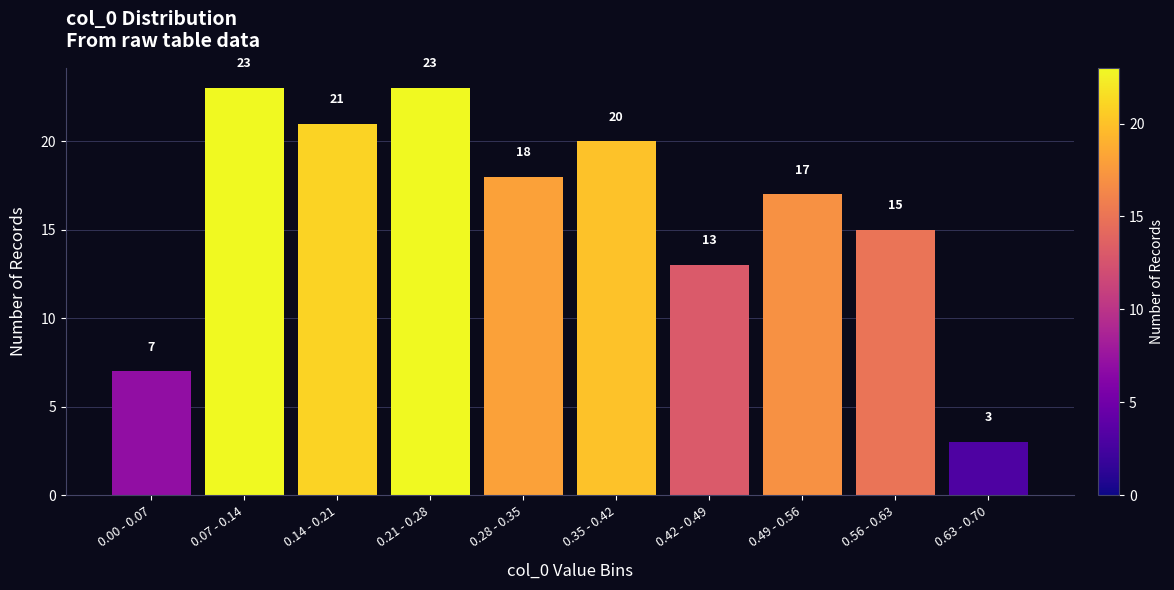

Reading left to right, transcribe all the data shown in this chart.

7	23	21	23	18	20	13	17	15	3